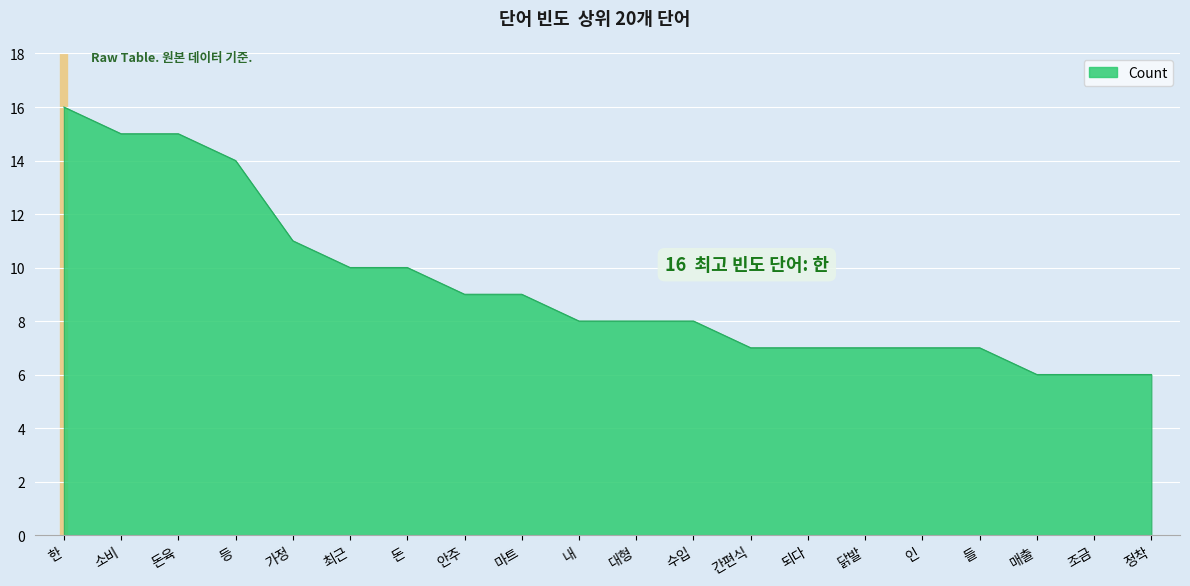

Count the values in the range 7 to 11.

13